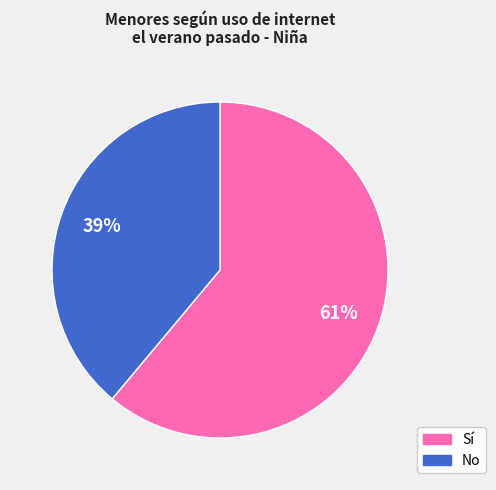

How many slices are in this pie chart?

2